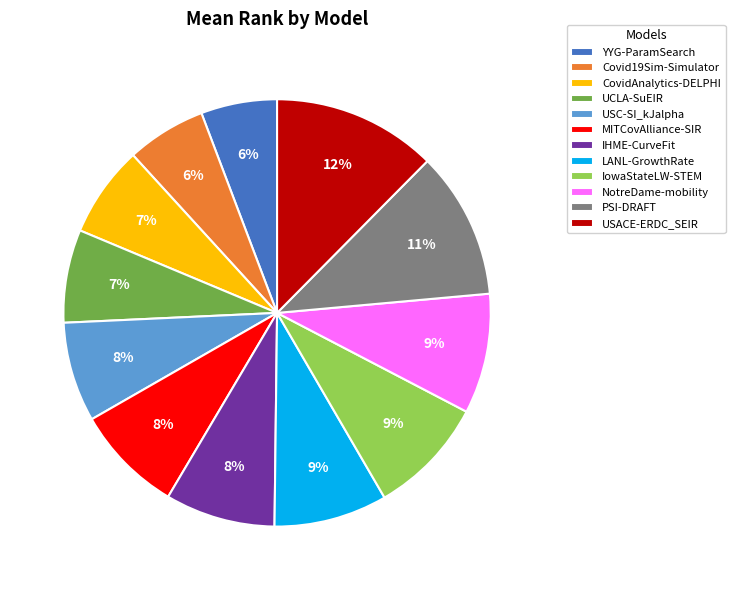

Approximately how many times larger is the value at USACE-ERDC_SEIR compared to IHME-CurveFit?

1.5